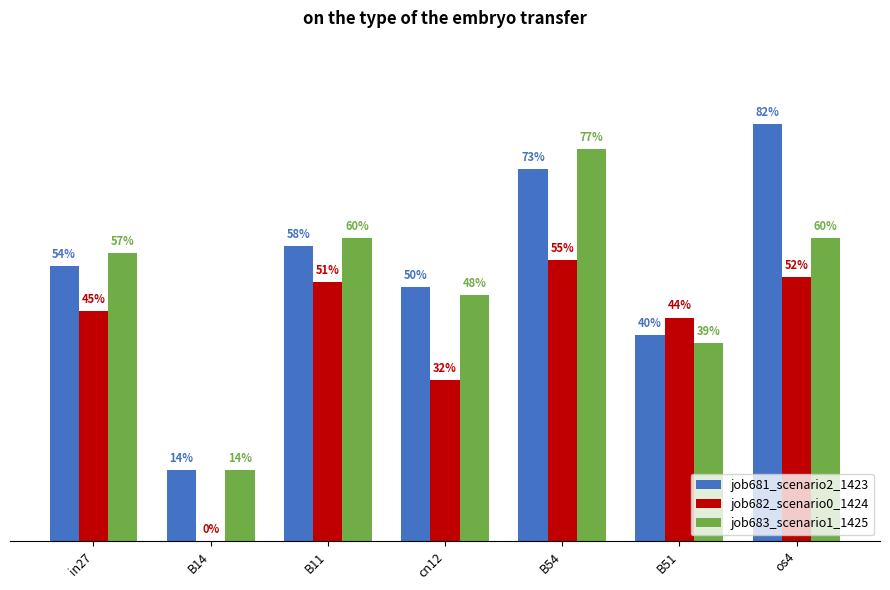

What are all the series names shown in the legend?

job681_scenario2_1423, job682_scenario0_1424, job683_scenario1_1425